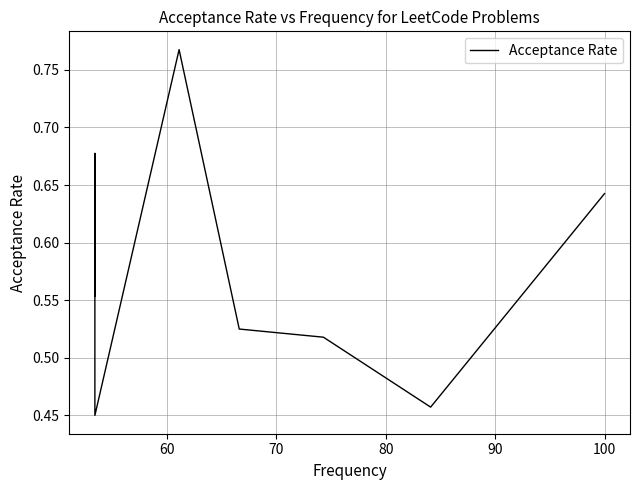

How many interior local peaks (higher than both neighbors) does the data have?

2